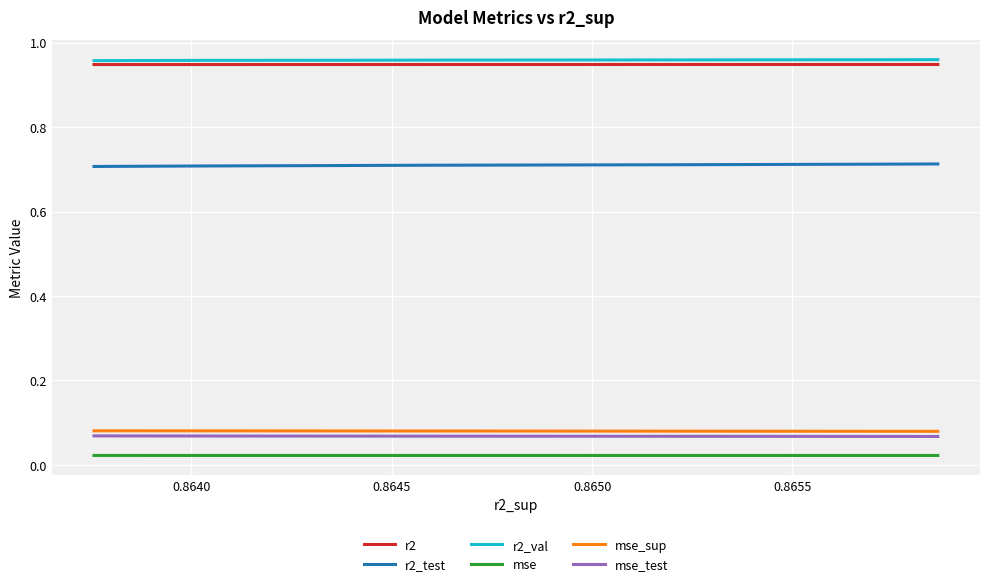

True or false: mse has more than 0 points higher than both neighbors.

True